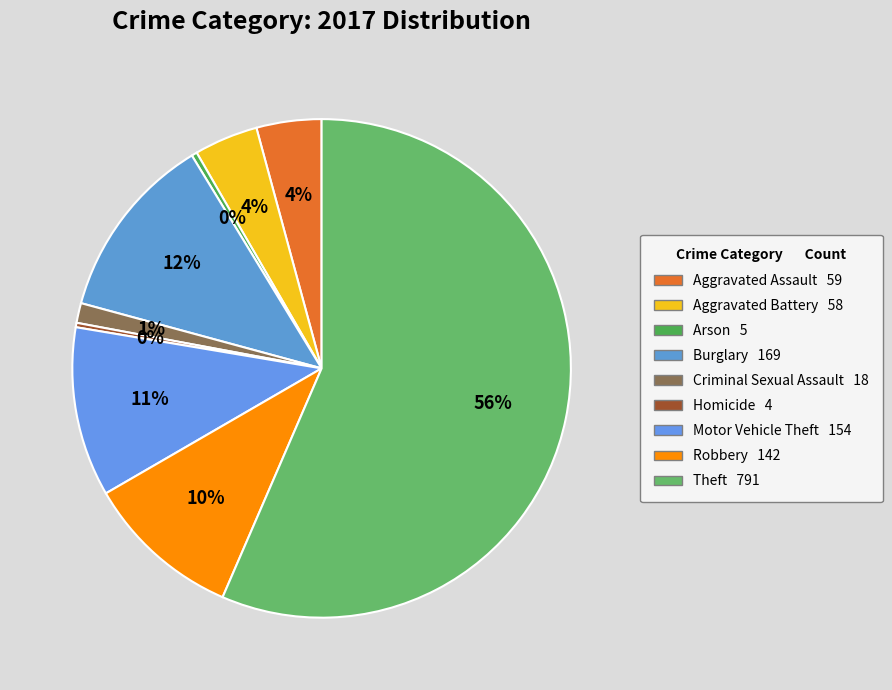

How many segments does this pie chart have?

9